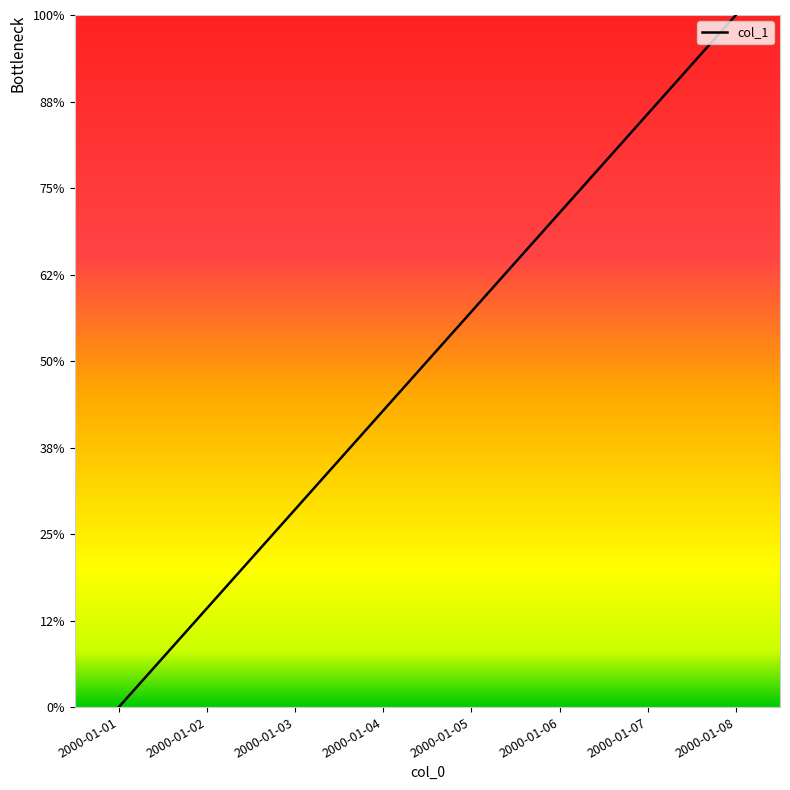

What is the greatest value displayed?

7